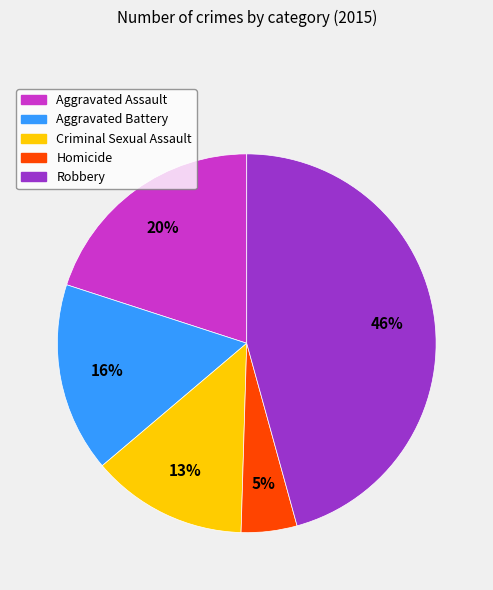

Does Aggravated Assault represent more than half of the total?

No